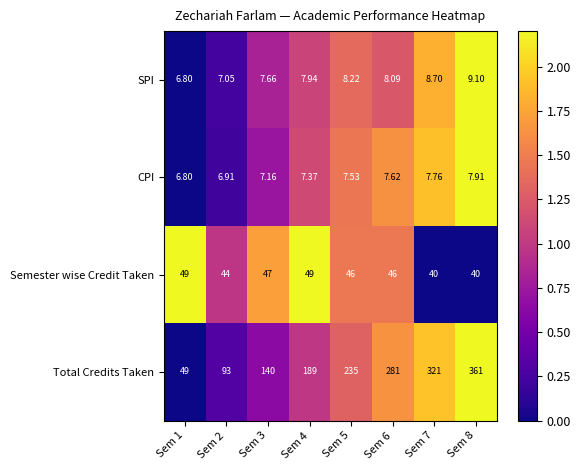

What is the total value across all series at Sem 1?

111.6